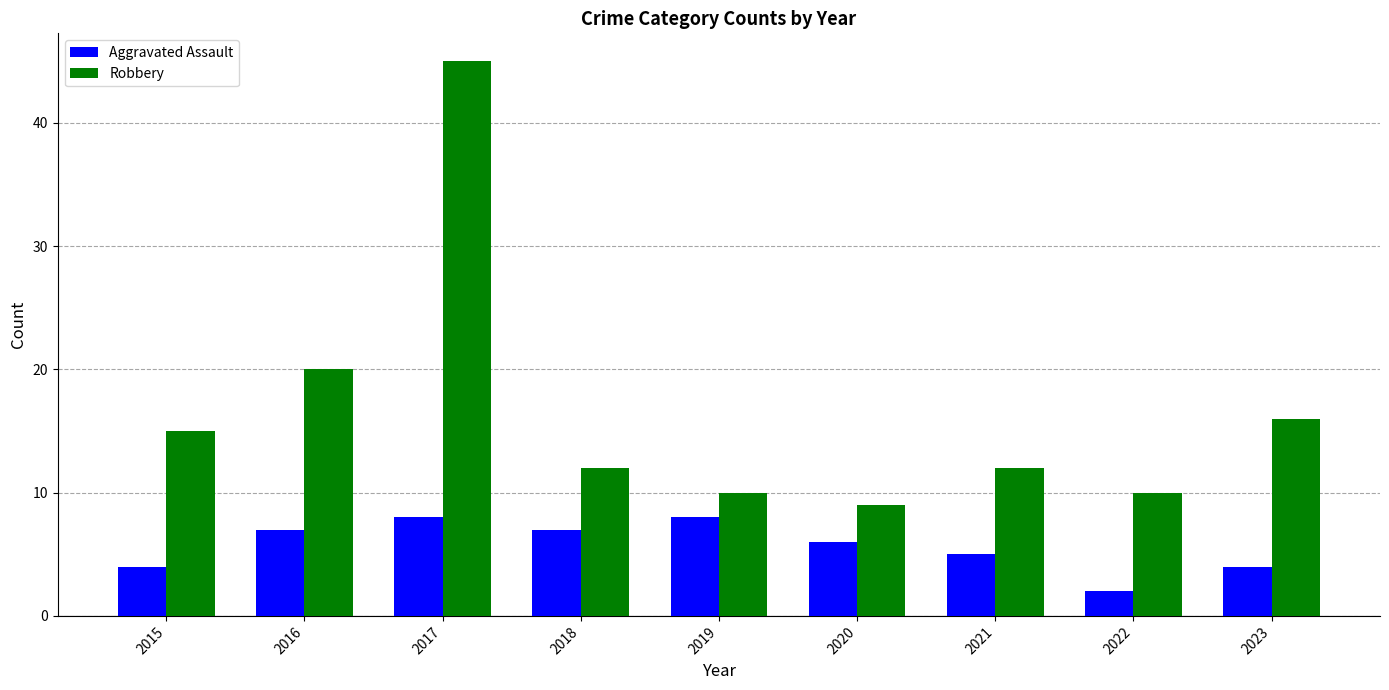

At which category is the sum across all series the highest?

2017